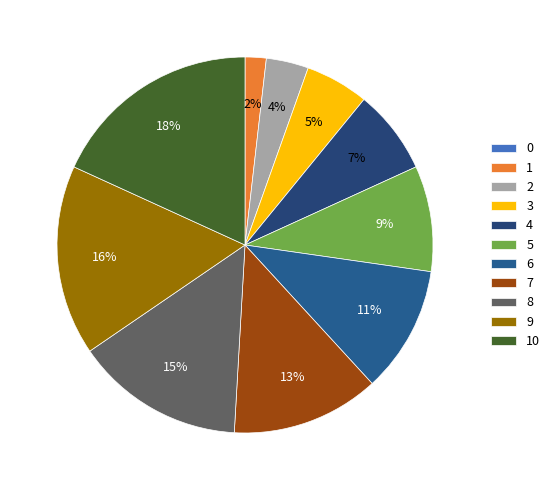

Rank the categories by value from lowest to highest.

0, 1, 2, 3, 4, 5, 6, 7, 8, 9, 10